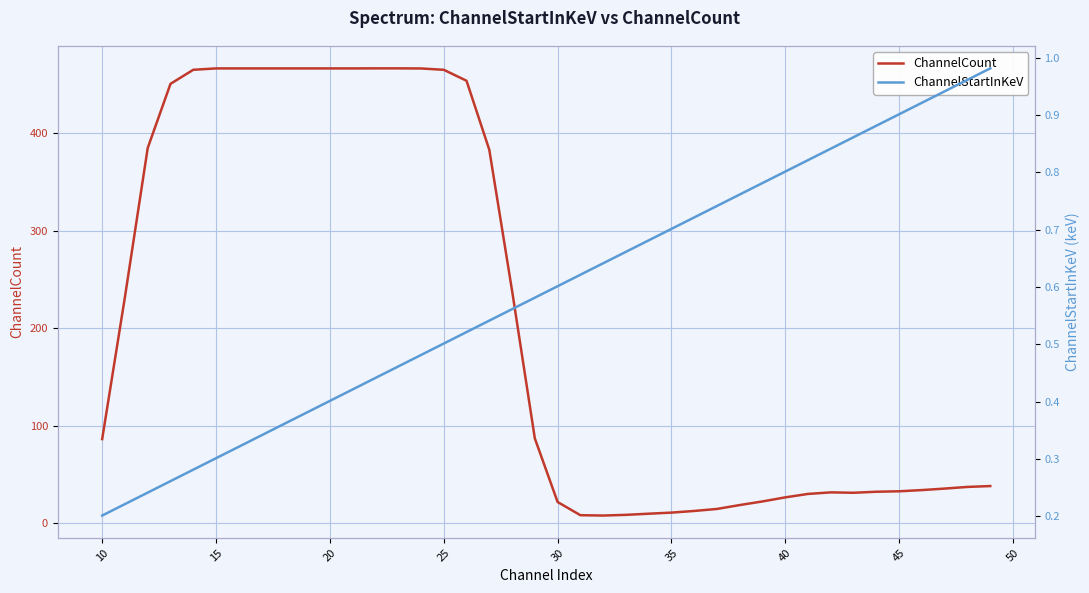

Rank the series by their average value, from highest to lowest.

ChannelCount, ChannelStartInKeV